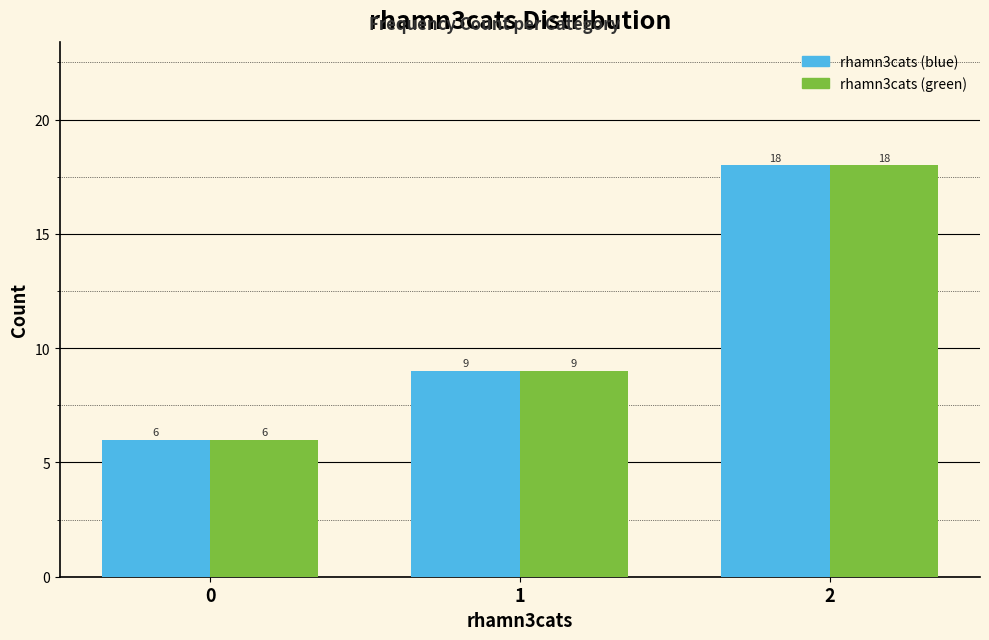

Reading left to right, list all the values displayed in this chart.

rhamn3cats (blue): 0=6	1=9	2=18
rhamn3cats (green): 0=6	1=9	2=18